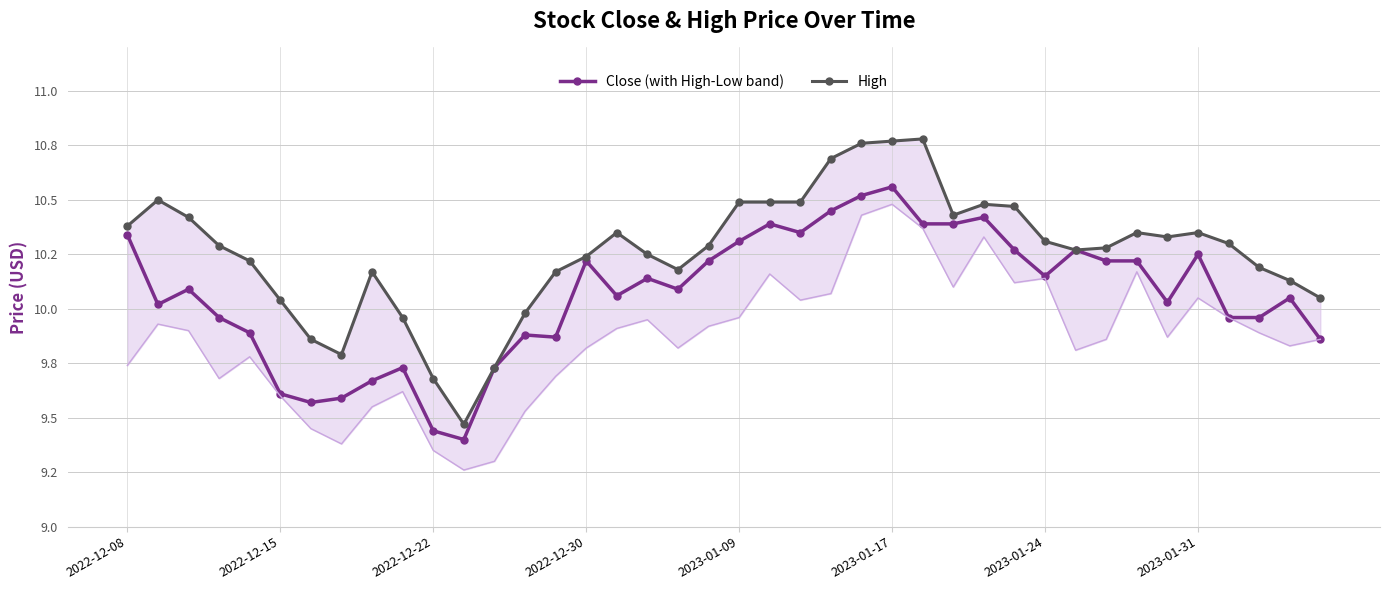

What is the greatest value displayed?

10.8